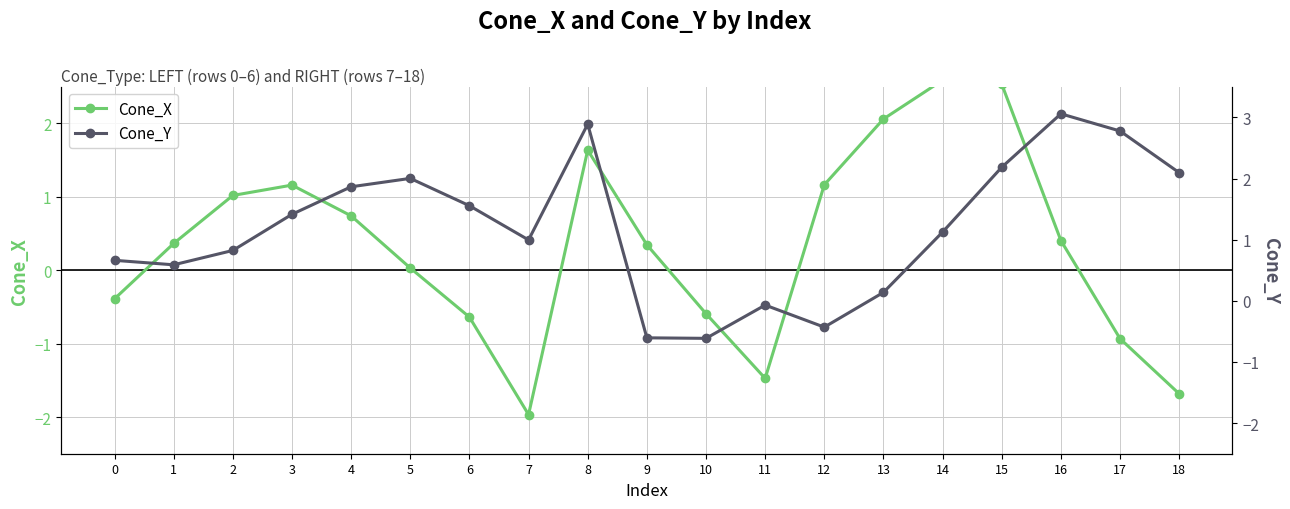

Read the Cone_Y value at 2.

0.8